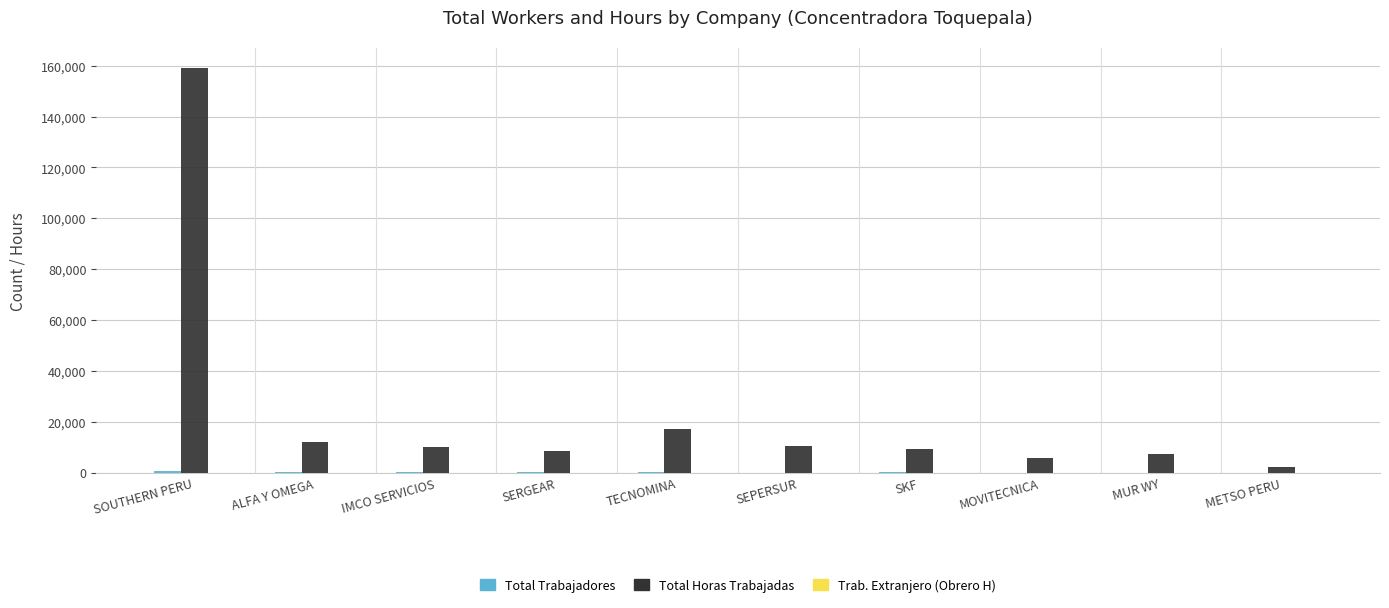

What is the greatest value displayed?

158903